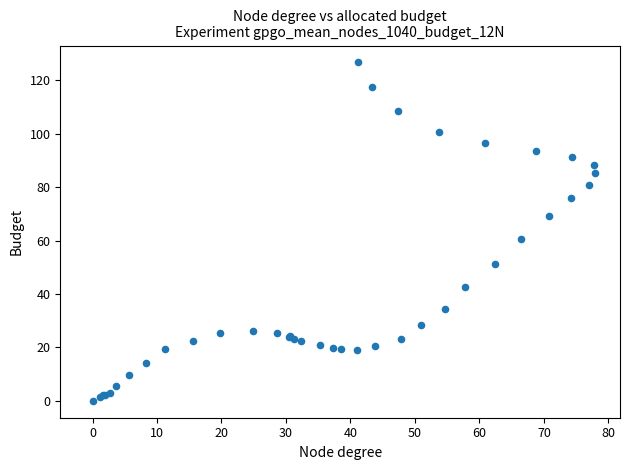

What Y value in the scatter plot is closest to 63?

60.7